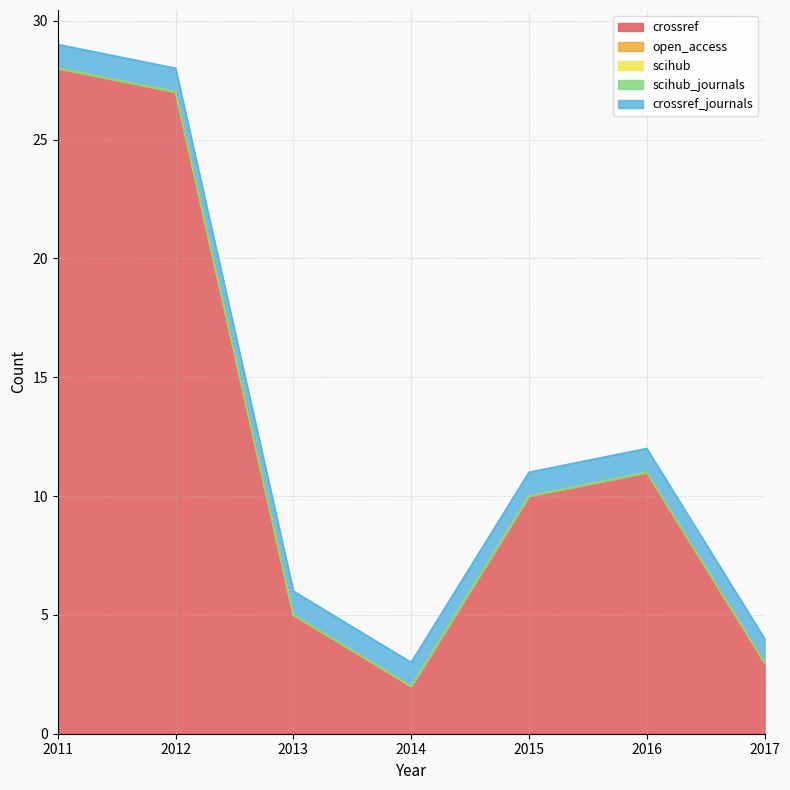

The crossref series shows 4 at 2016. True or false?

False